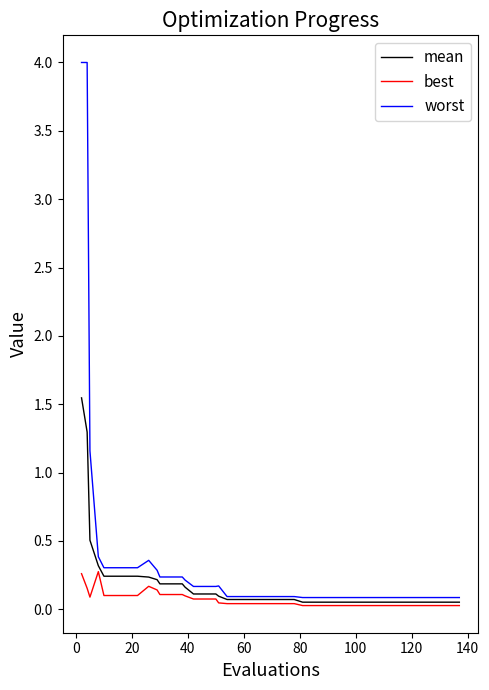

List the series in order of their peak value, lowest first.

best, mean, worst